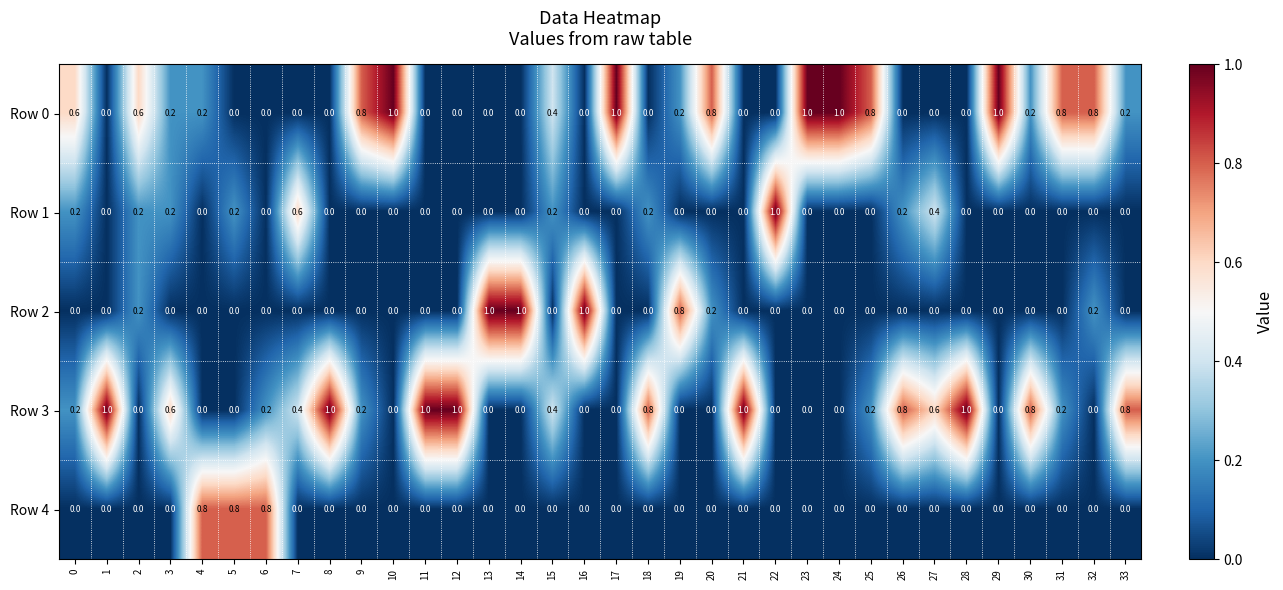

Which series has the largest total across all categories?

Row 3